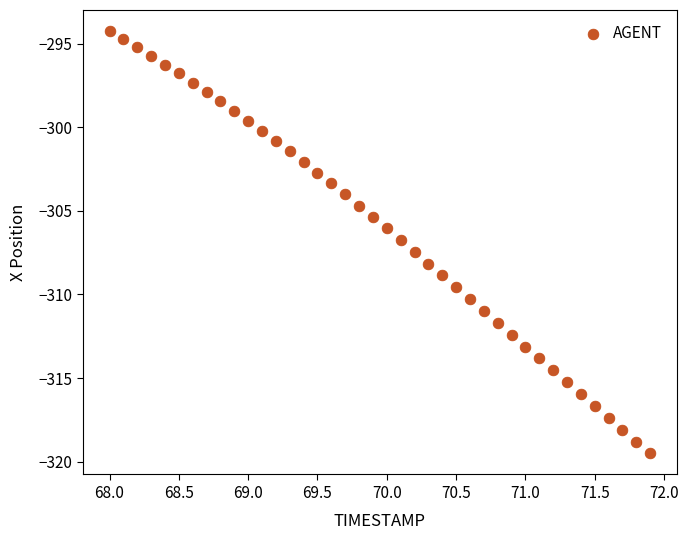

What is the range of Y values (max minus min)?

25.2